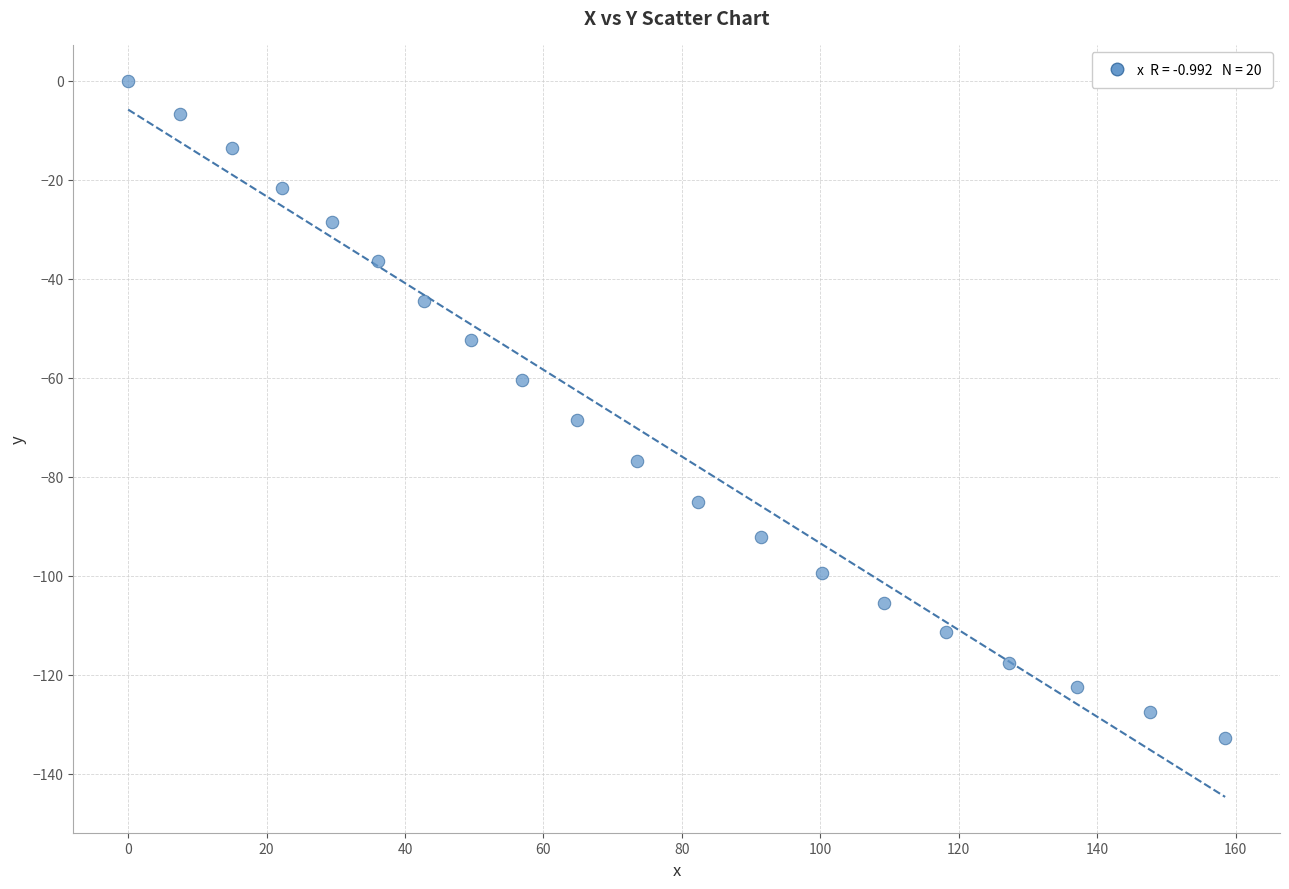

What is the range of Y values (max minus min)?

132.7